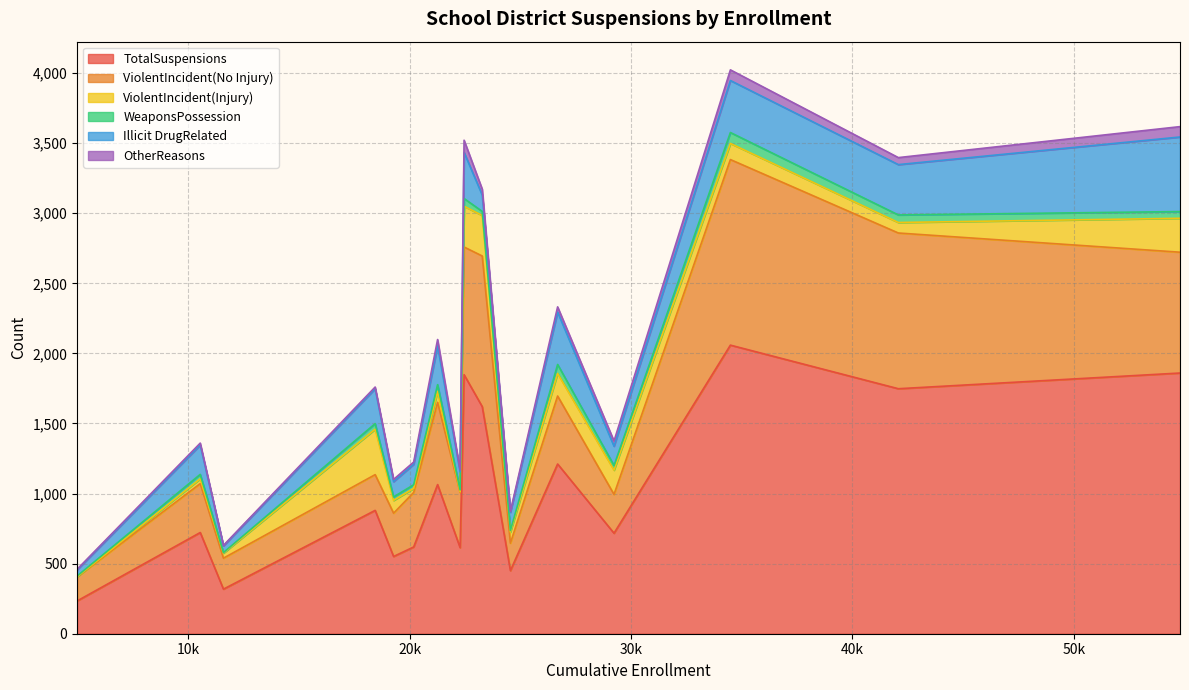

Is it true that TotalSuspensions equals 731 at Palm Springs Unified?

False